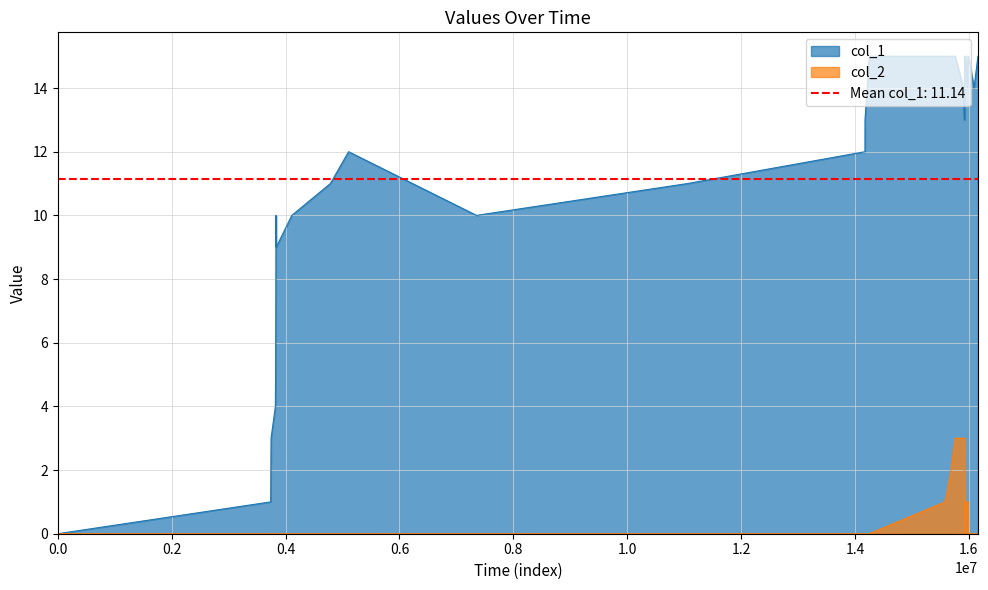

What is the average value of the col_2 series?

1